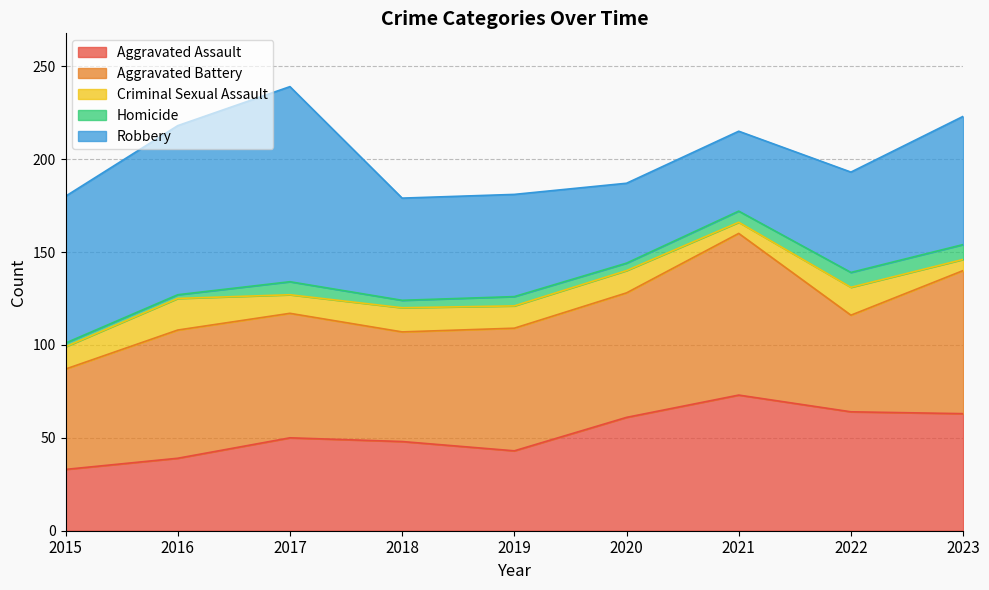

True or false: Criminal Sexual Assault and Aggravated Assault intersect in this chart.

False